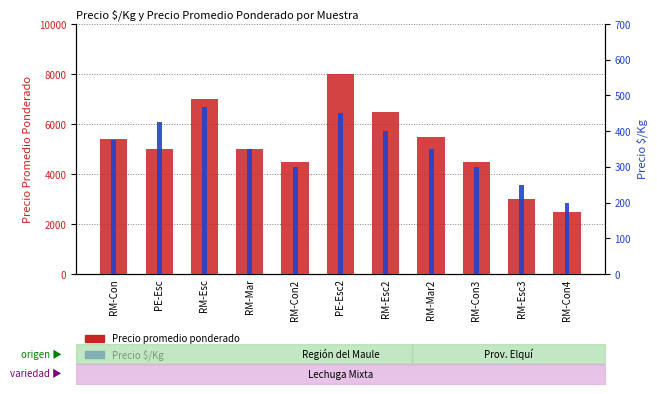

At which category is the sum across all series the highest?

PE-Esc2